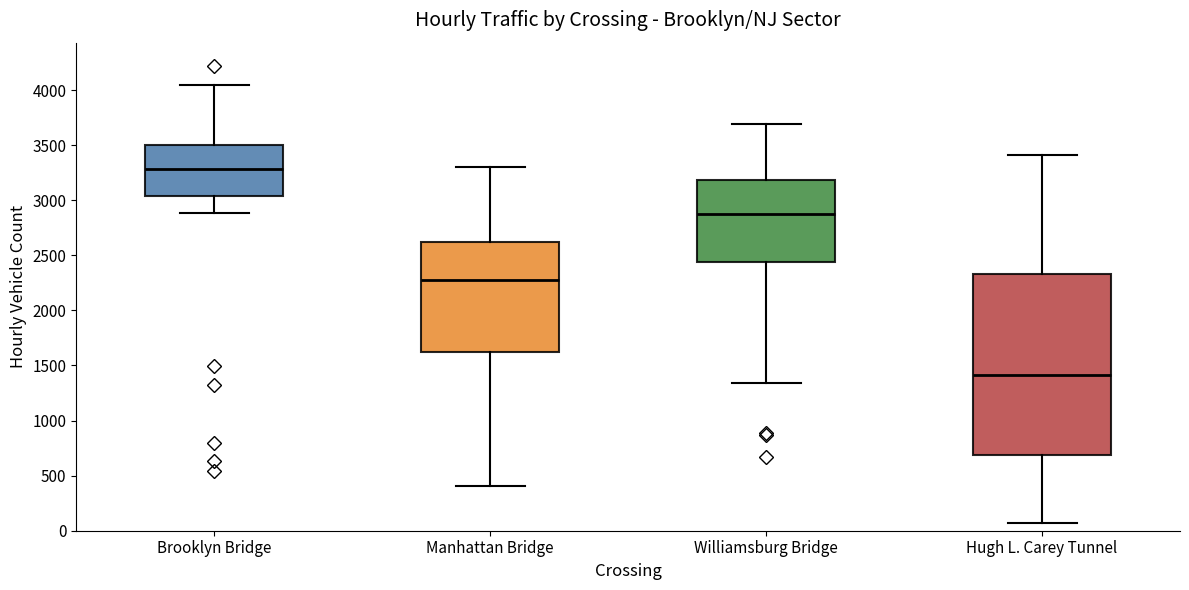

Where does the upper whisker of the box for Manhattan Bridge end on the y-axis? The values are not printed on the chart, so give them approximately, as read against the axis.

3300